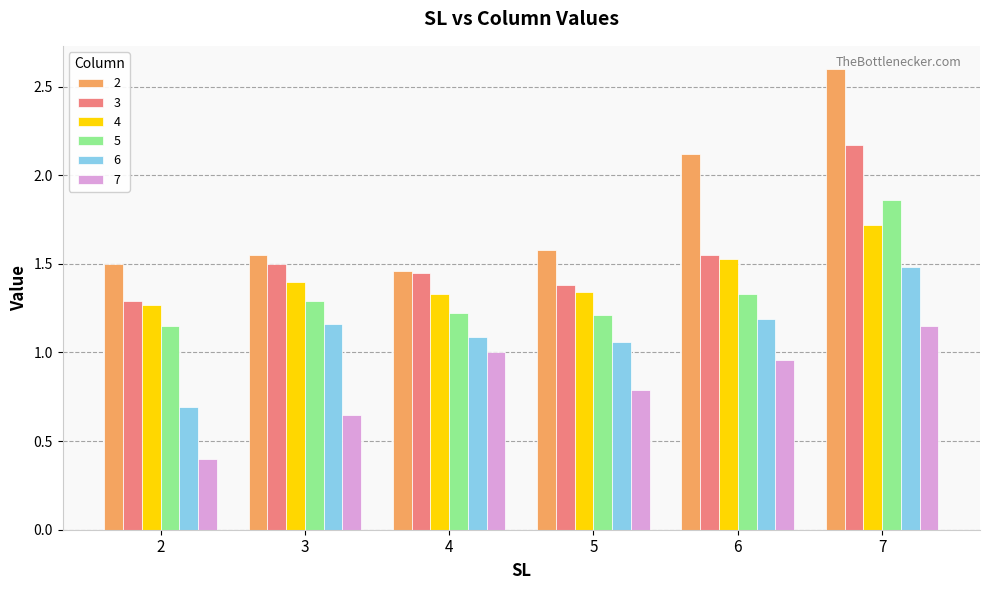

At how many categories does at least one series exceed 2?

2